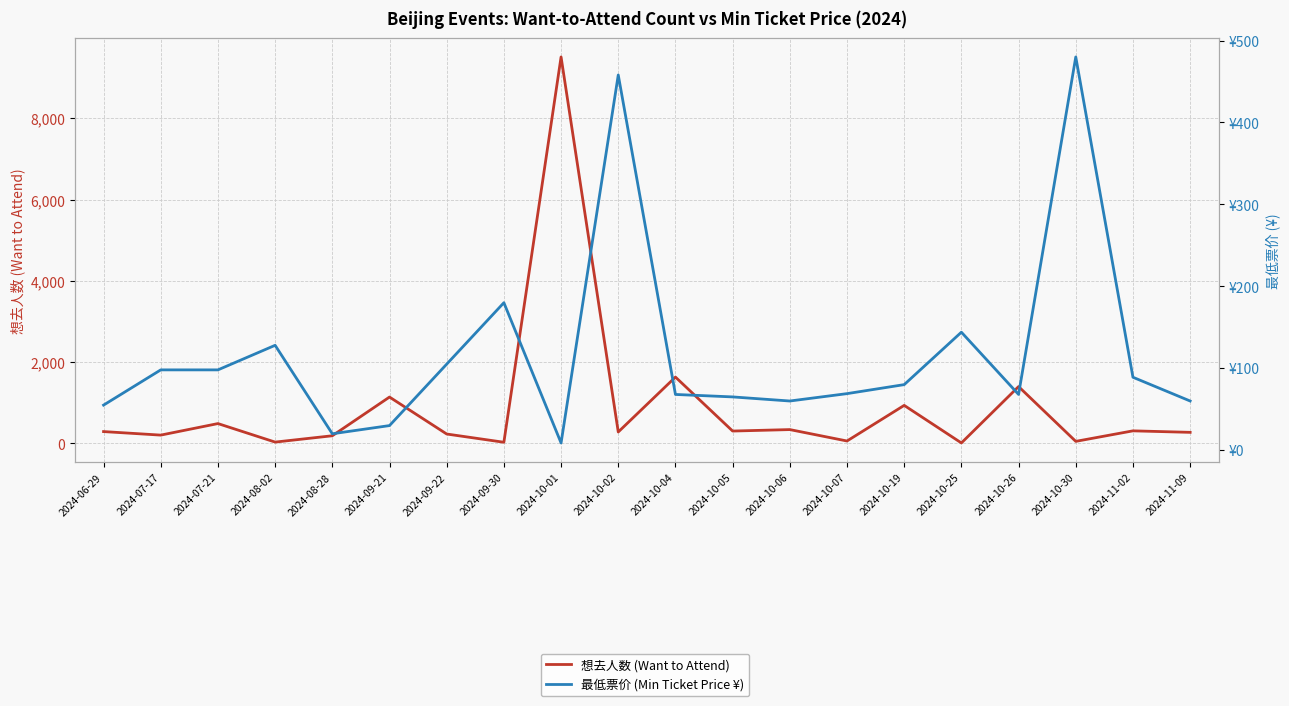

What is the greatest value displayed?

9512.0